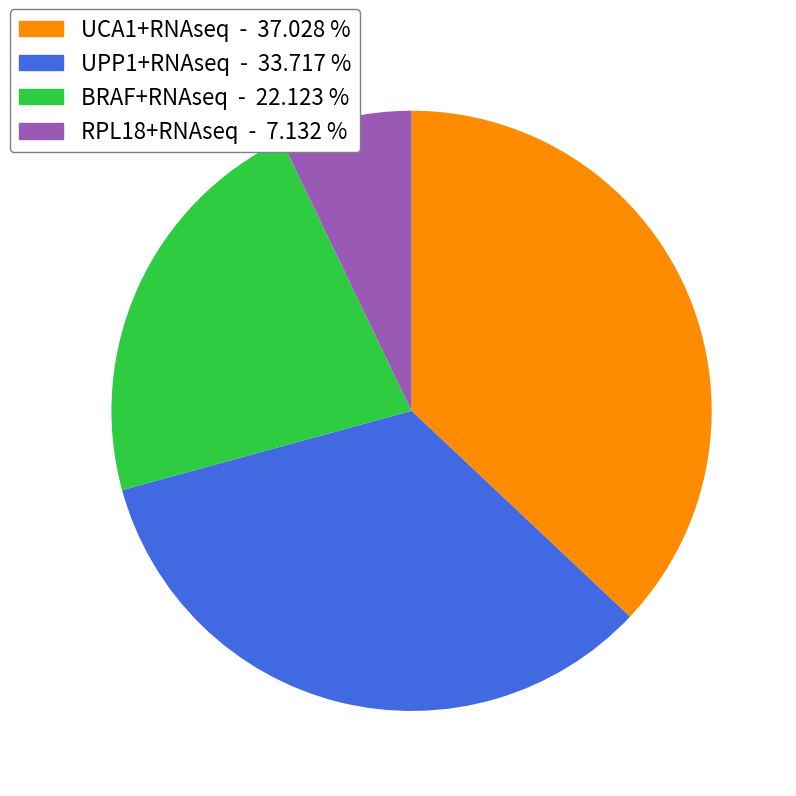

Is the sum of RPL18+RNAseq and BRAF+RNAseq greater than half?

No